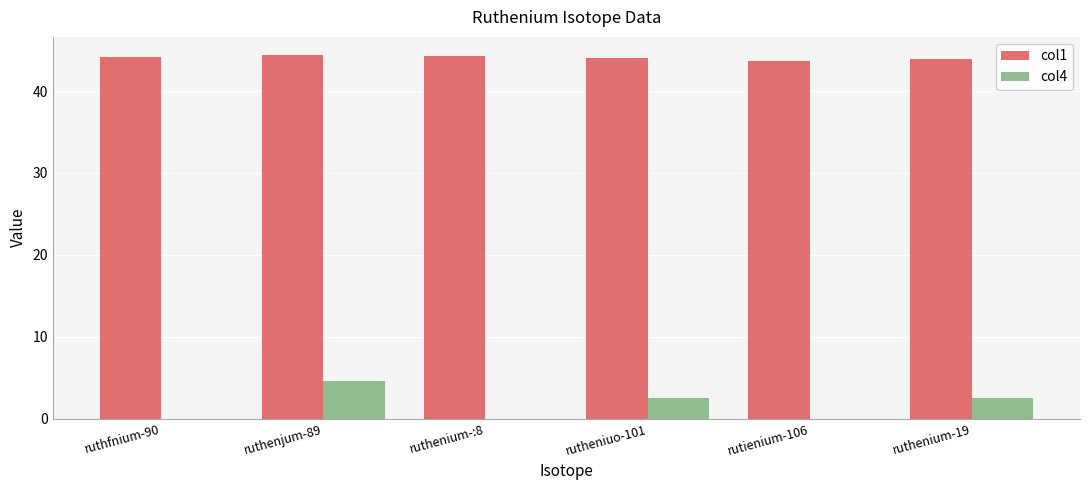

What is the total value across all series at rutienium-106?

43.6